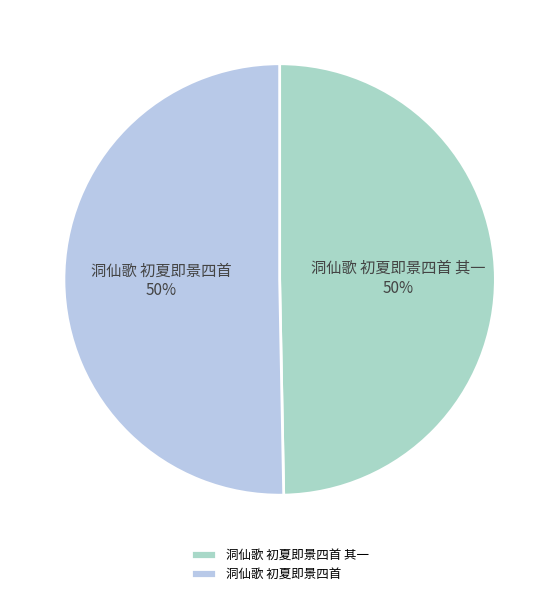

To the nearest percent, what is the combined percentage of 洞仙歌 初夏即景四首 其一 and 洞仙歌 初夏即景四首?

100%